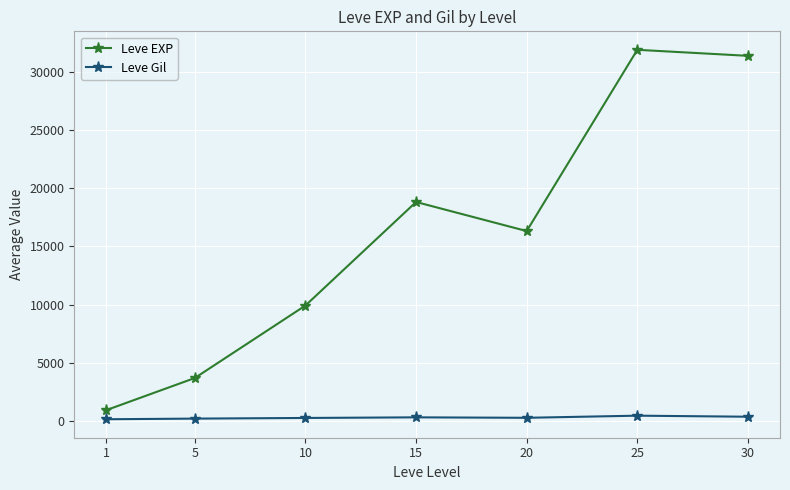

Where is Leve EXP nearest to the value 16414?

20